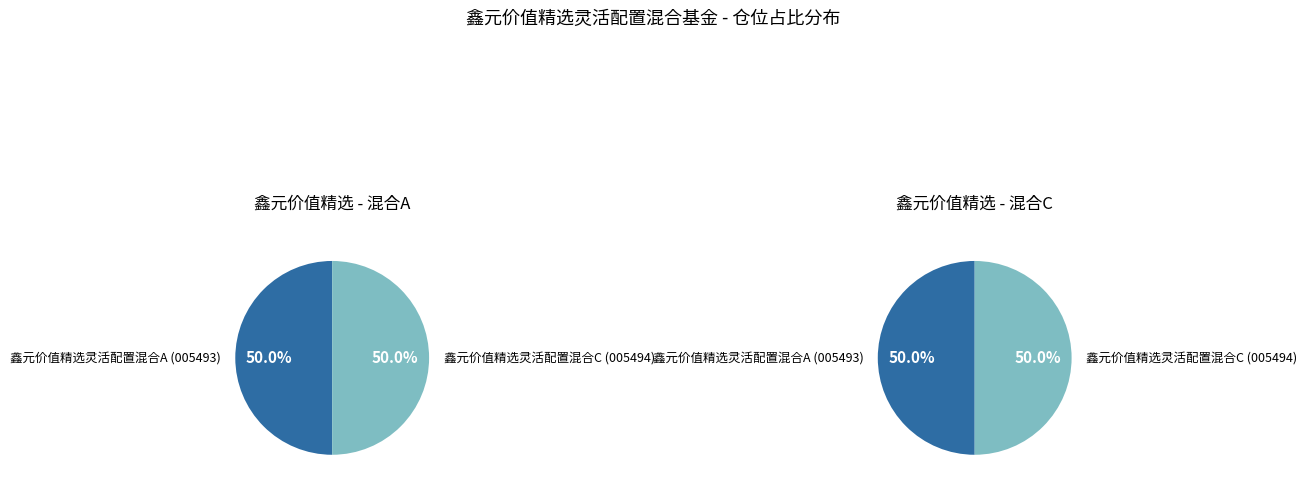

Which category has the biggest portion of the pie?

鑫元价值精选灵活配置混合A